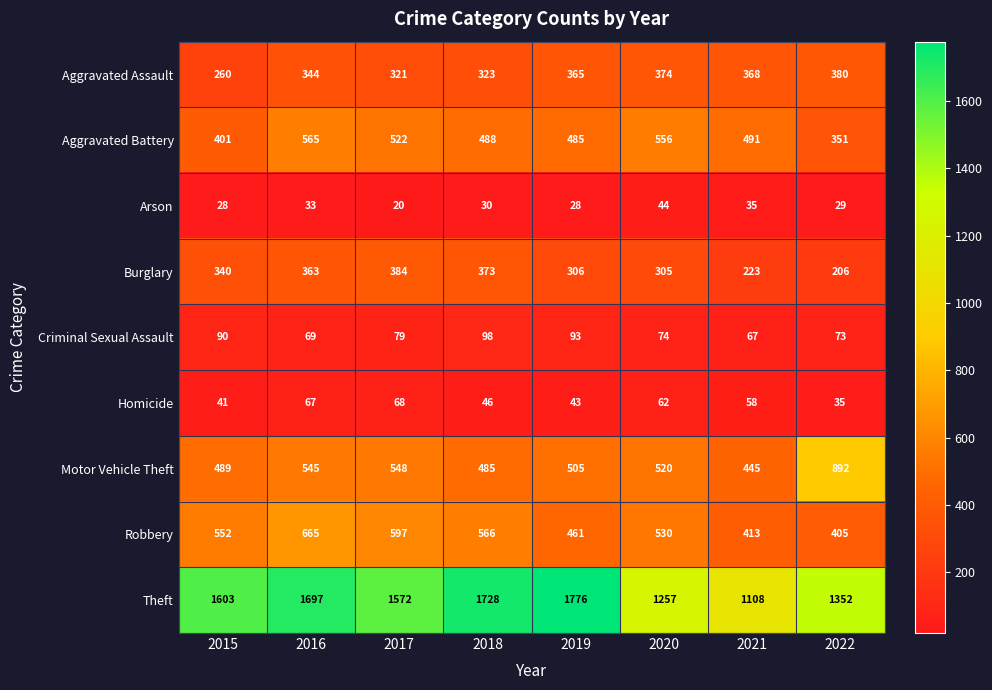

The value of Homicide at 2018 is 82. True or false?

False